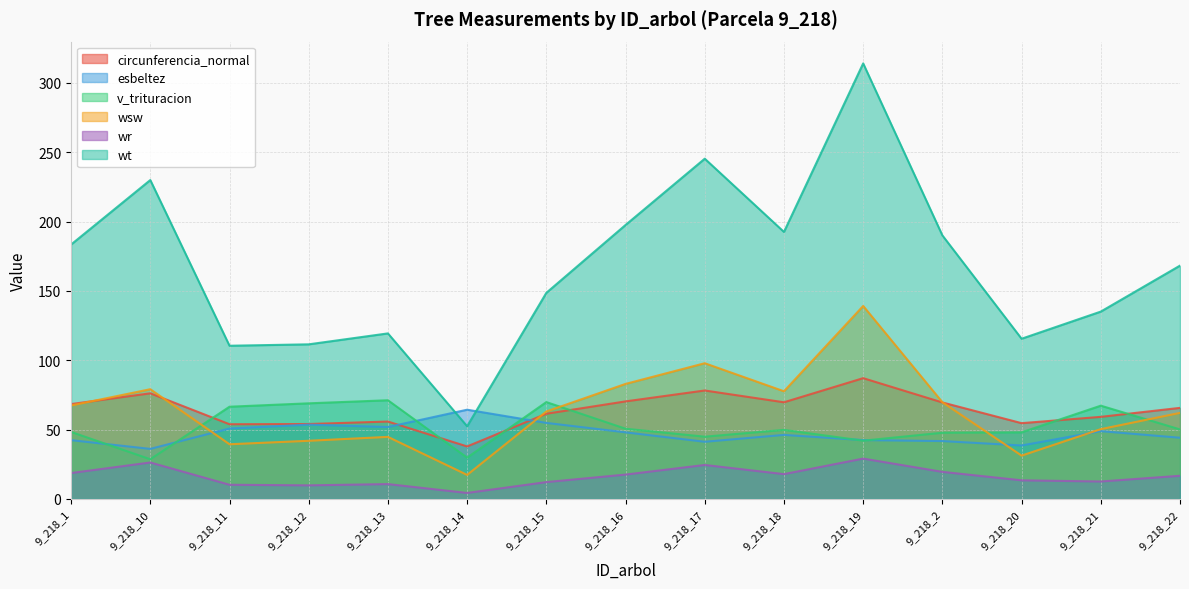

What is the total value across all series at 9_218_13?

353.6